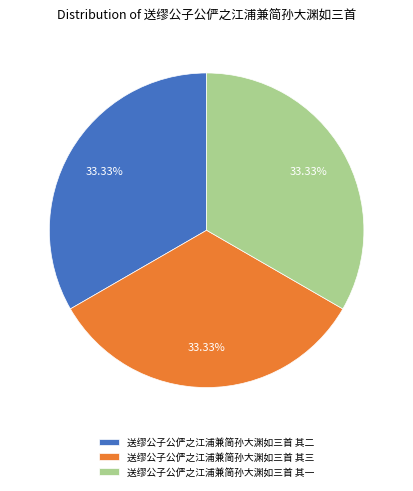

To the nearest percent, what is the average slice percentage?

33%